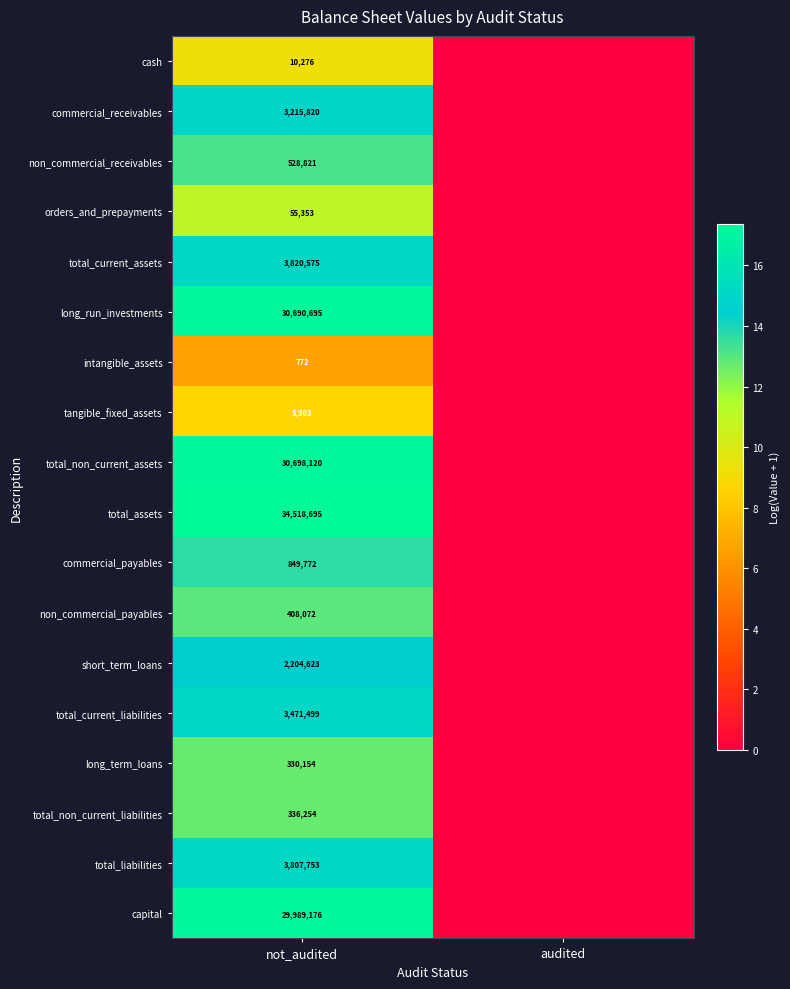

What is the difference between the highest and lowest values at not_audited?

34517923